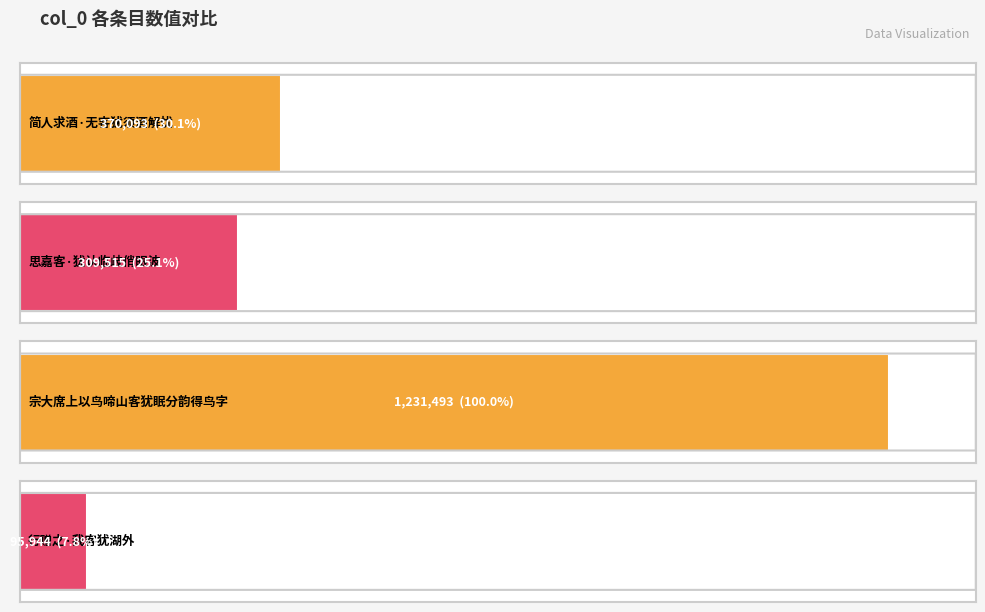

What is the ratio of the value at 简人求酒·无客犹须酒解忧 to the value at 宗大席上以鸟啼山客犹眠分韵得鸟字?

0.3